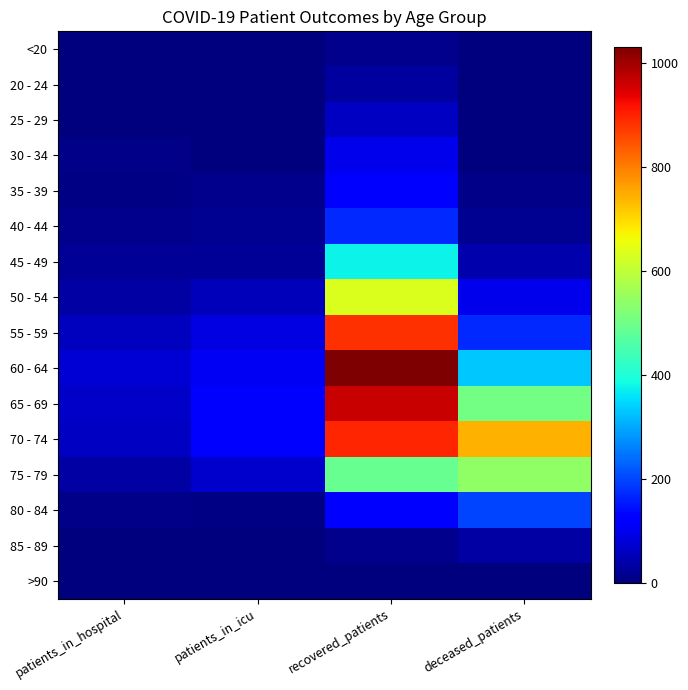

What is the difference between the highest and lowest values at deceased_patients?

745